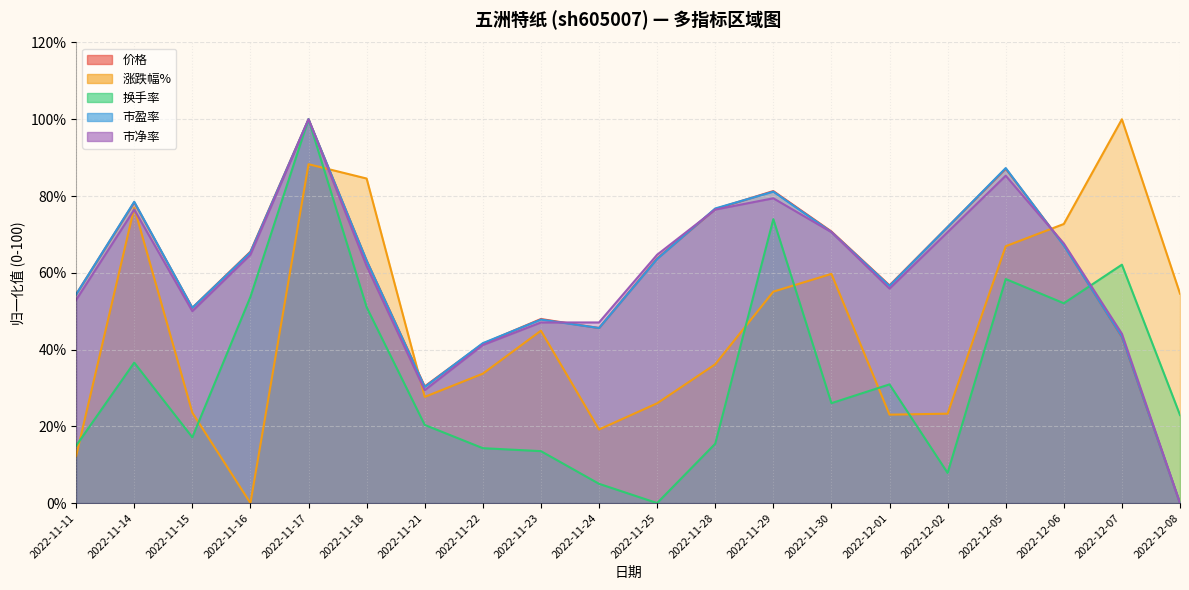

Which has a higher value, 2022-11-17 or 2022-12-01?

2022-11-17